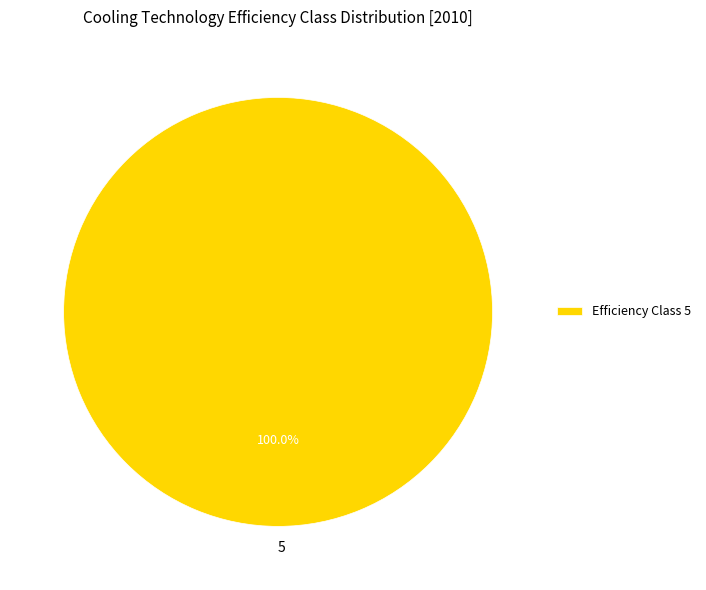

How many segments does this pie chart have?

1